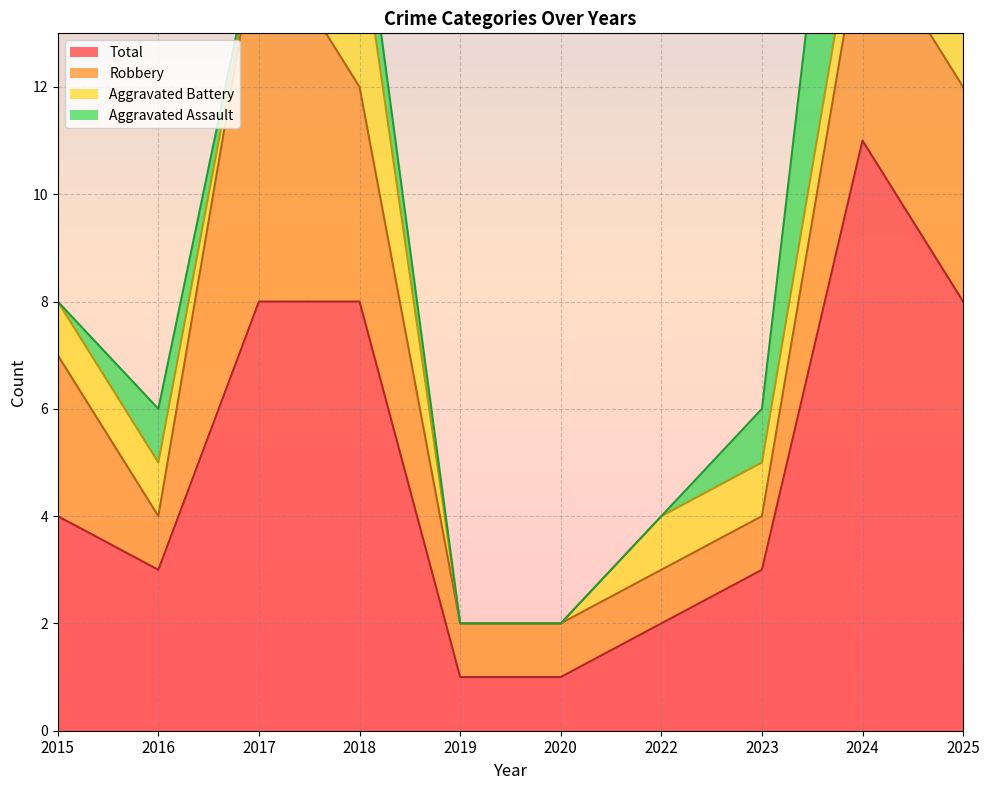

What is the difference between the highest and lowest values at 2017?

8